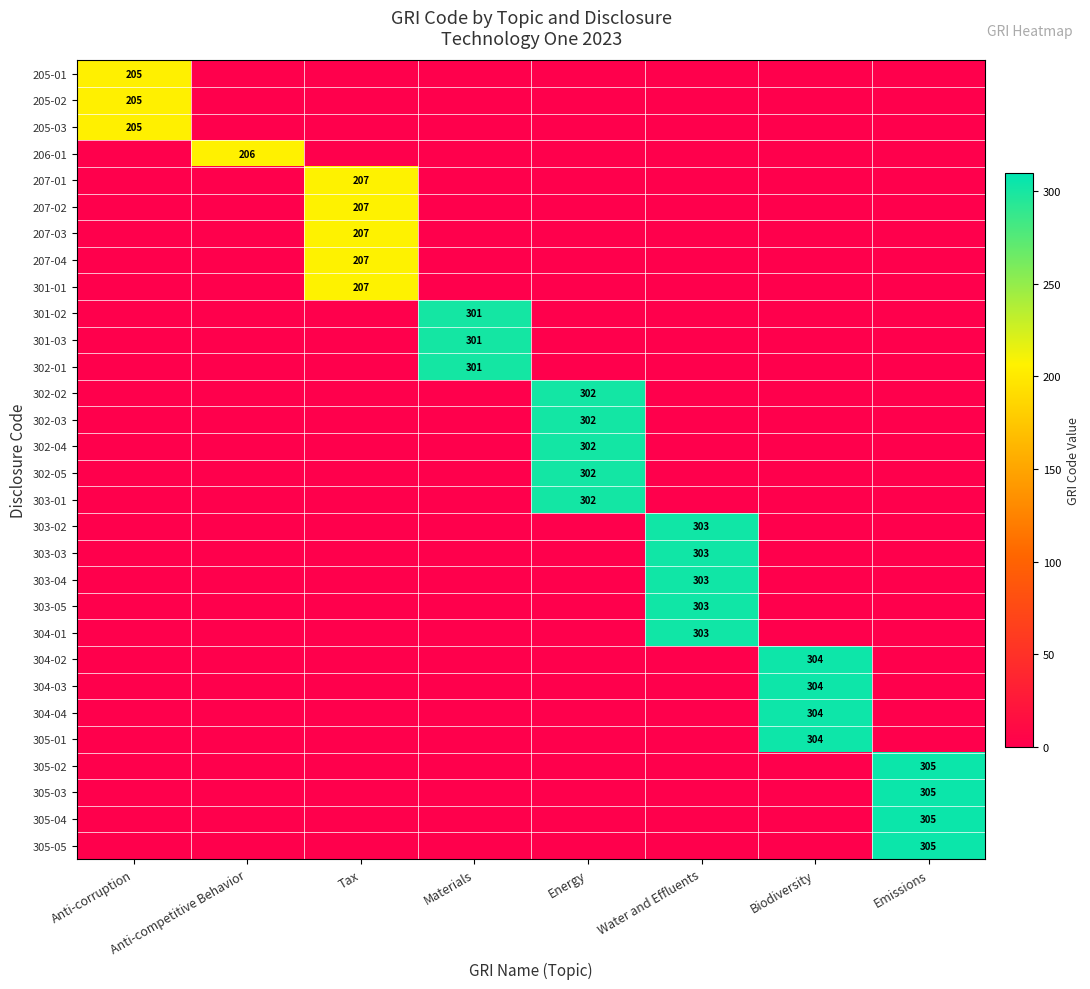

At how many categories does at least one series exceed 225?

5